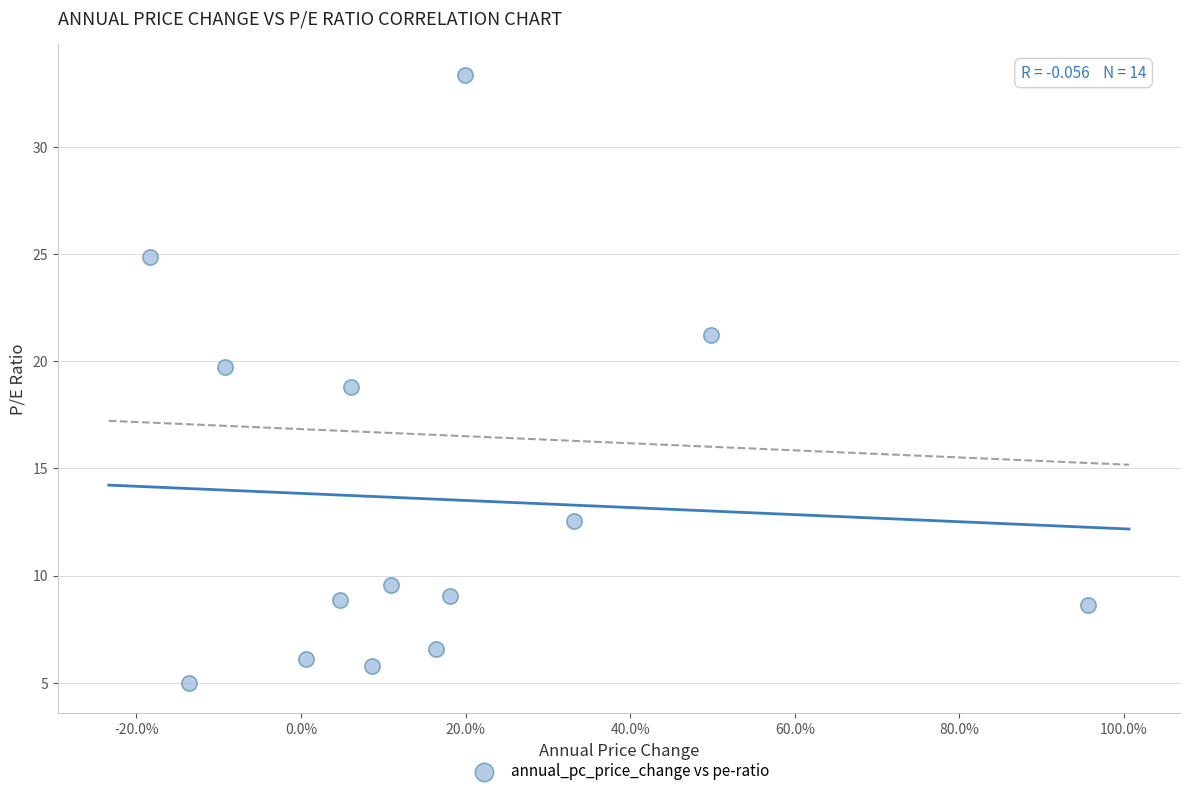

What is the range of X values (max minus min)?

1.1